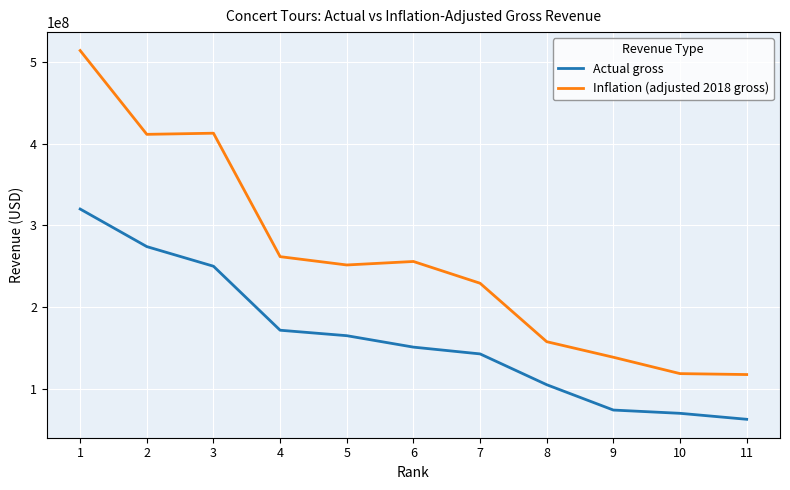

Which series has the largest total across all categories?

Inflation (adjusted 2018 gross)